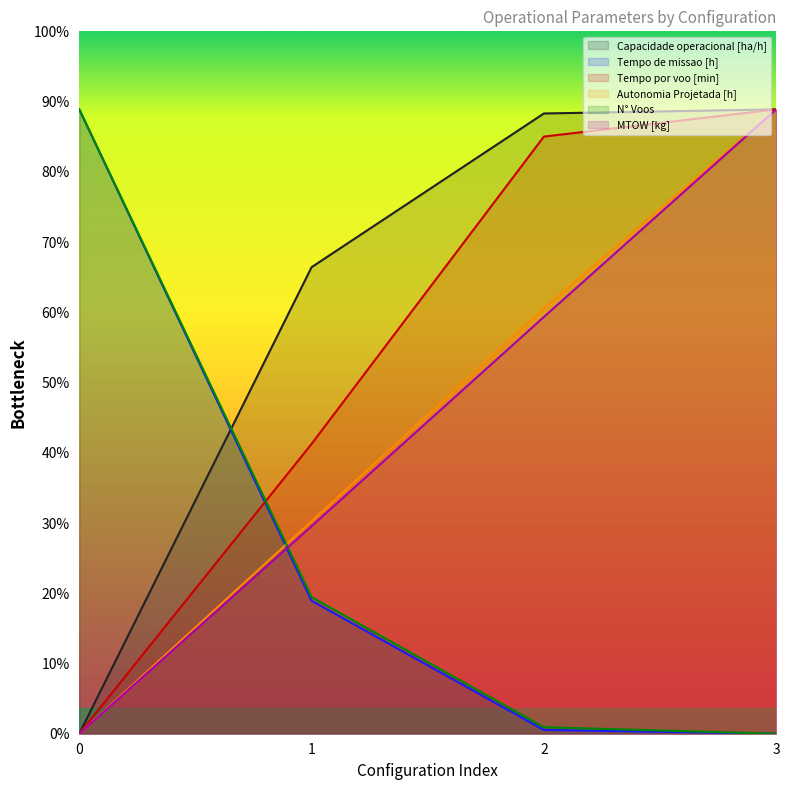

Rank the series by their maximum value, from lowest to highest.

Capacidade operacional [ha/h], Tempo de missao [h], Tempo por voo [min], Autonomia Projetada [h], N° Voos, MTOW [kg]